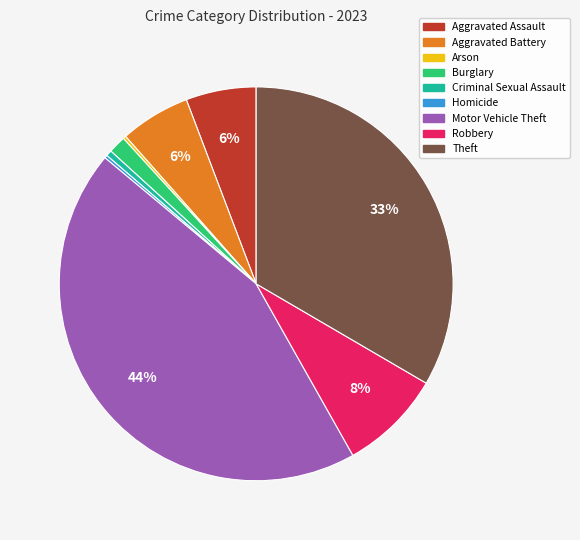

Is there any slice that represents more than half of the pie?

No